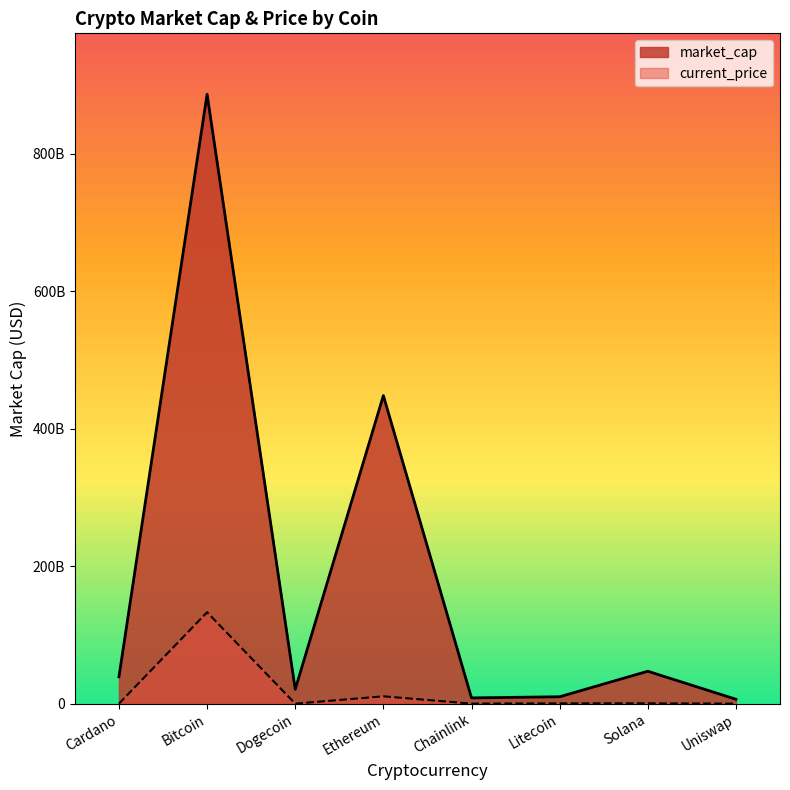

Does the chart have visible grid lines?

No